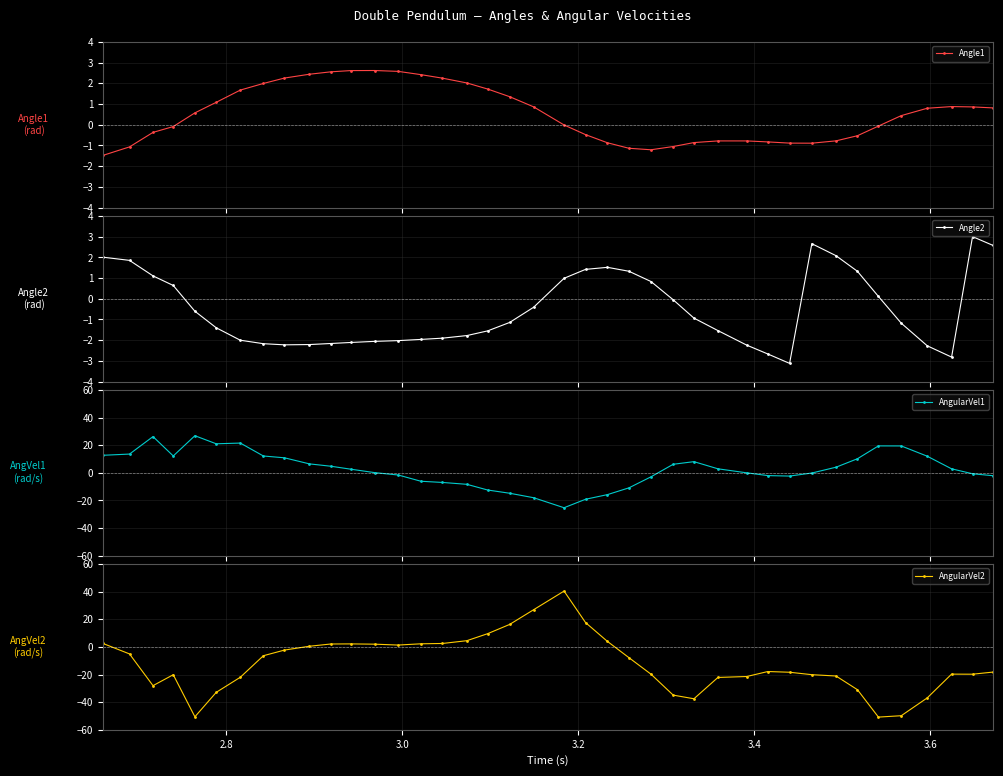

True or false: Angle2 has more than 1 interior local peaks.

True